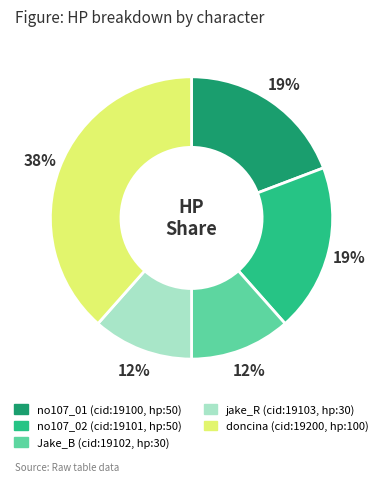

To the nearest percent, what is the average slice percentage?

20%